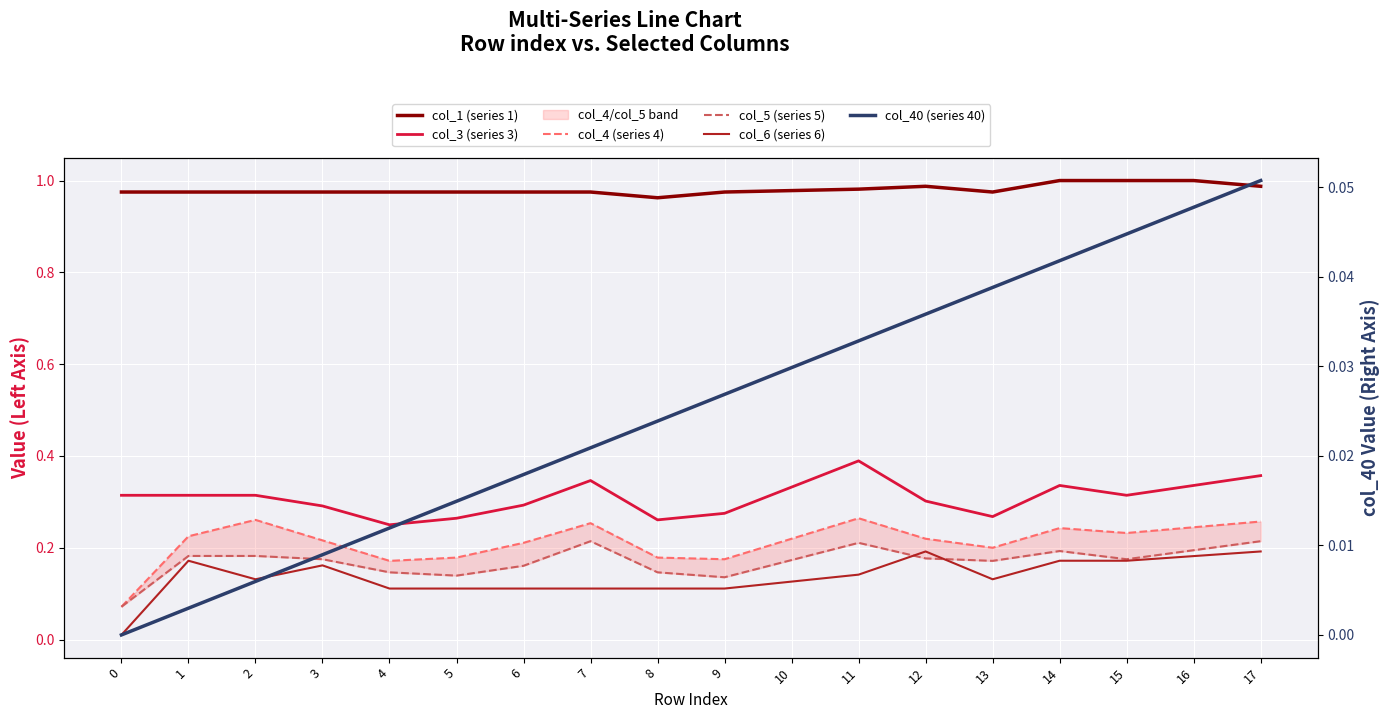

What is the sum of the col_4 (series 4) values at 12 and 16?

0.5